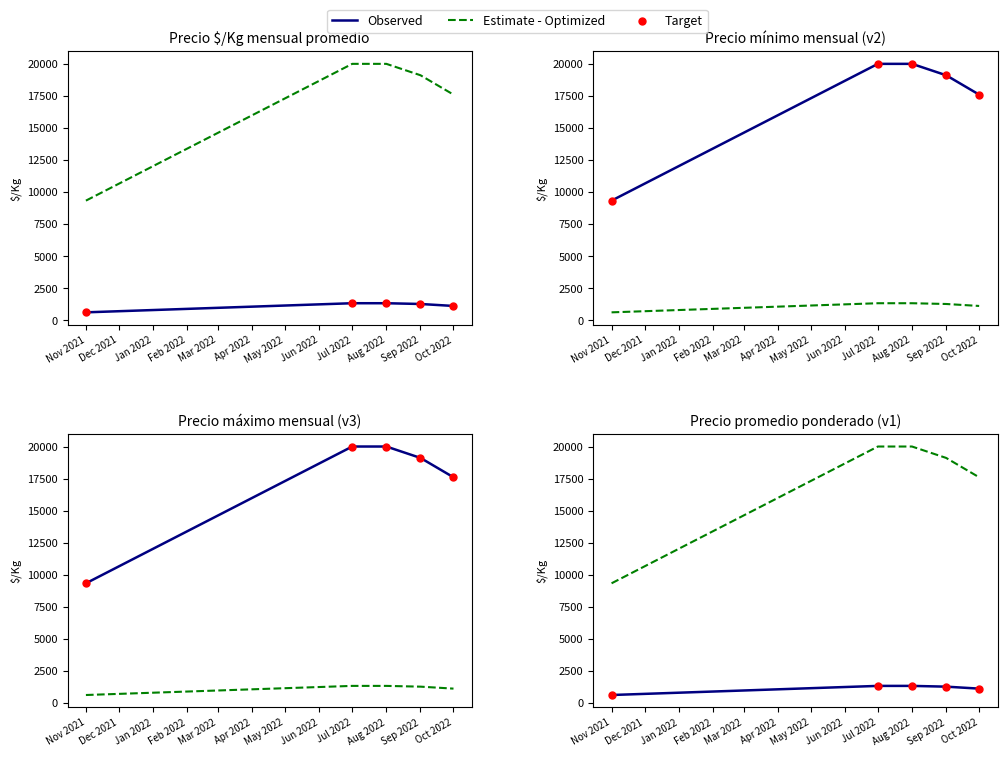

Which series reaches the maximum Y coordinate?

Estimate - Optimized